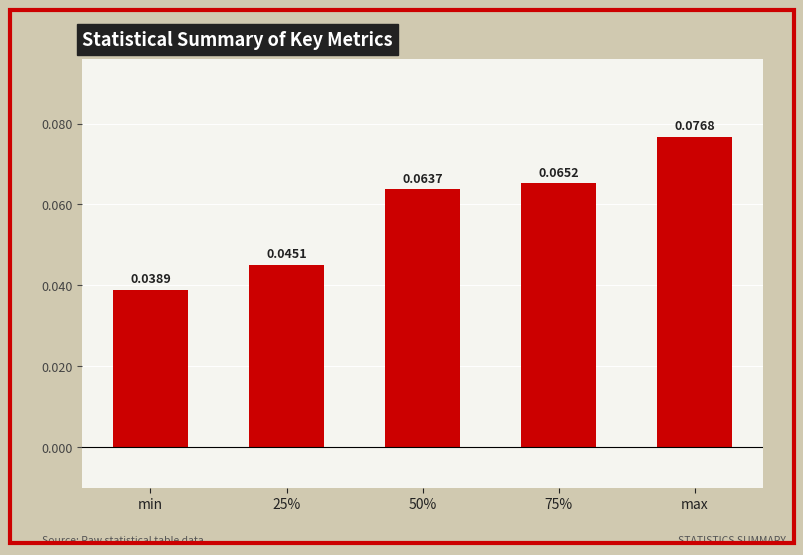

What is the label of the 2nd bar from the right?

75%